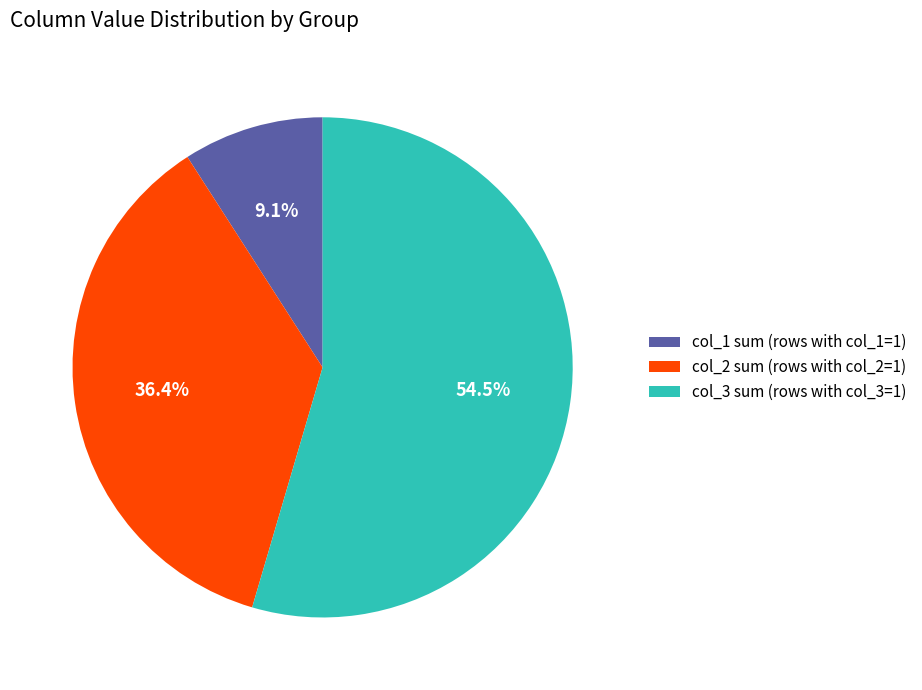

What is the smallest slice in the pie chart?

col_1 sum (rows with col_1=1)